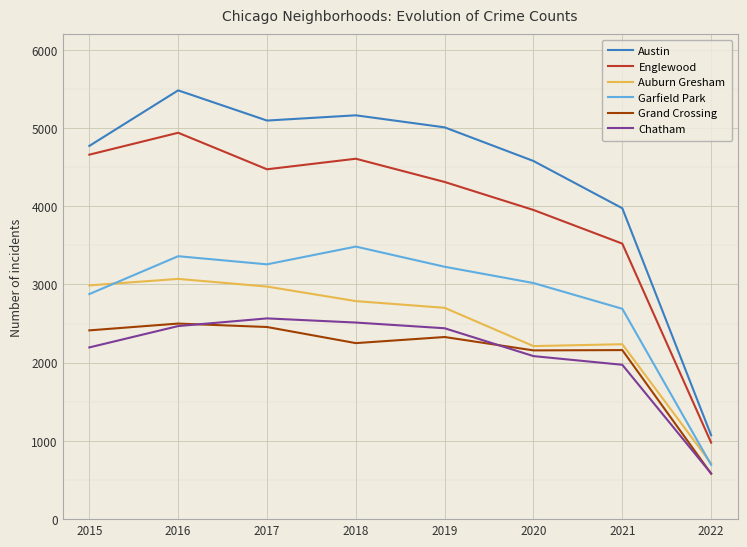

The value of Chatham at 2015 is 2195. True or false?

True